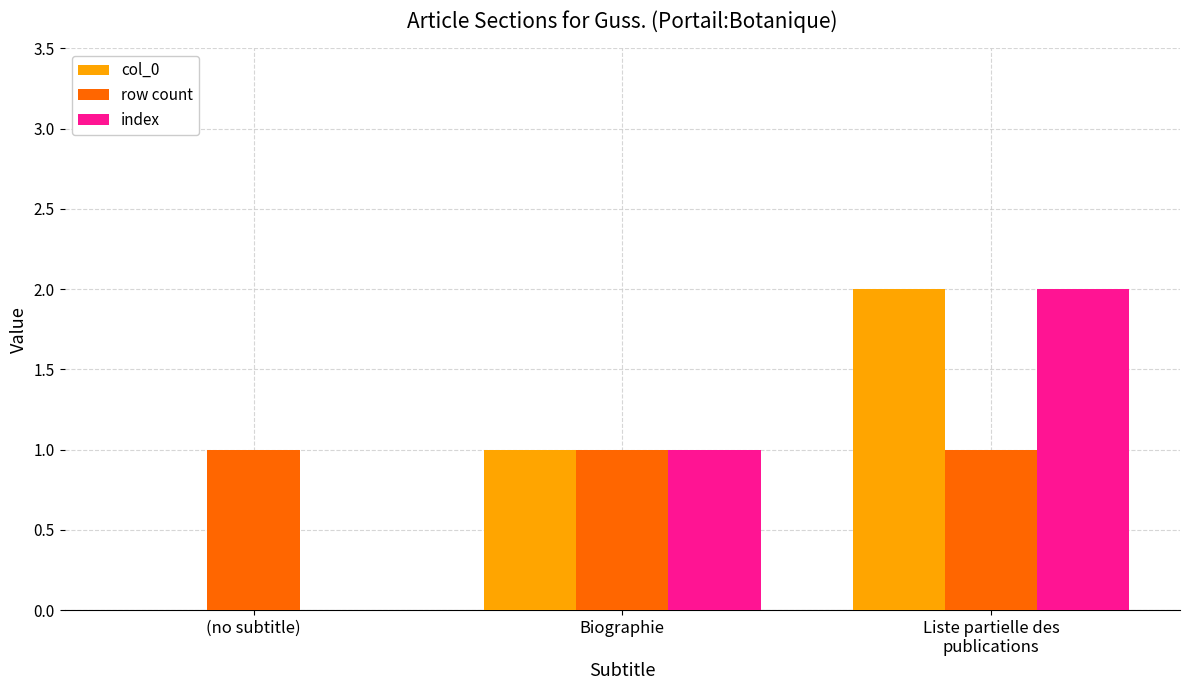

The index series shows 1 at Biographie. True or false?

True